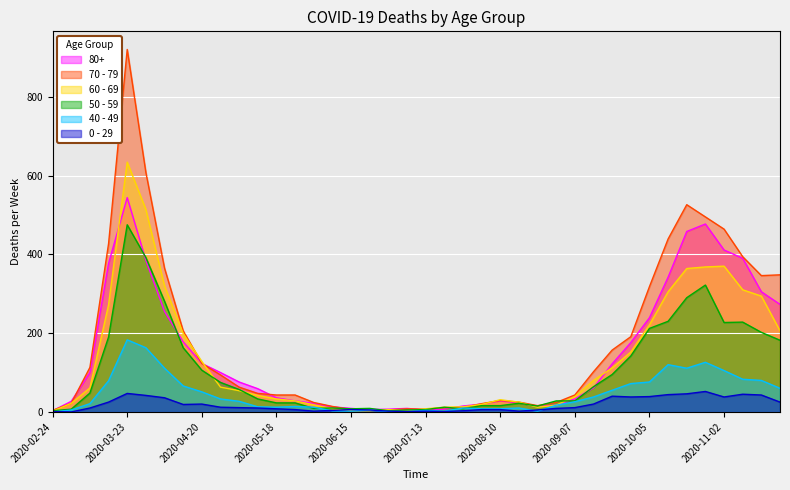

At which category is the sum across all series the highest?

2020-03-23